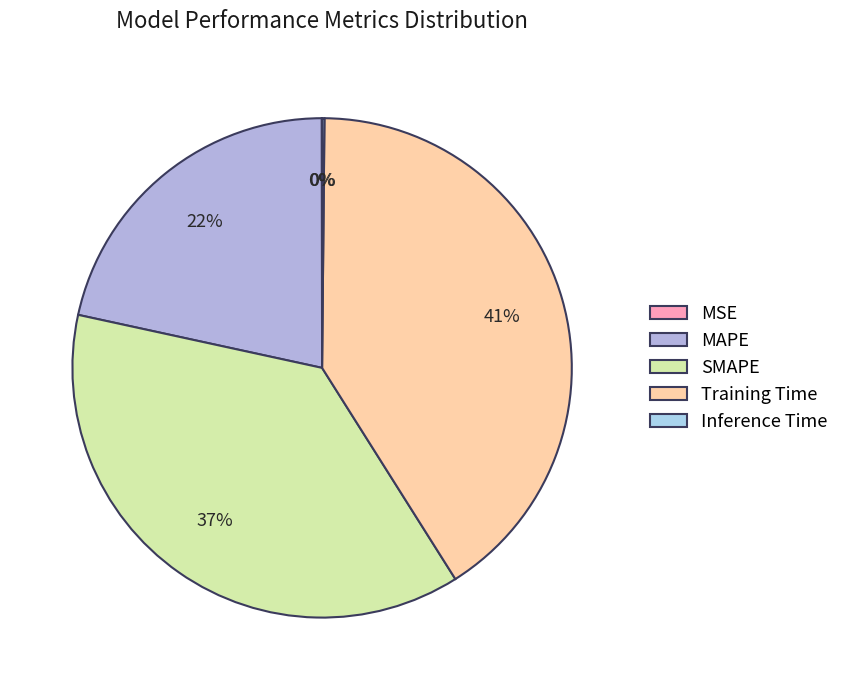

Does MSE account for over 50% of the chart?

No